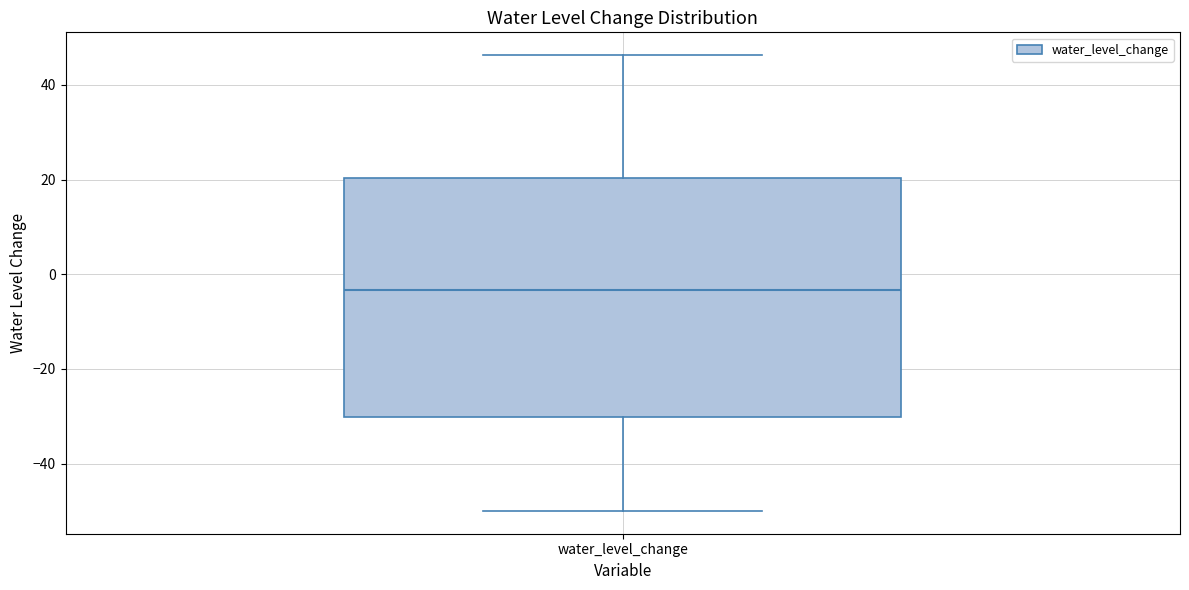

Transcribe this box plot: give where the median line is, the range the box spans, and where the two whiskers end, as read against the y-axis. The values are not printed on the chart, so give them approximately, as read against the axis.

median -4, box -30 to 20, whiskers -50 to 46